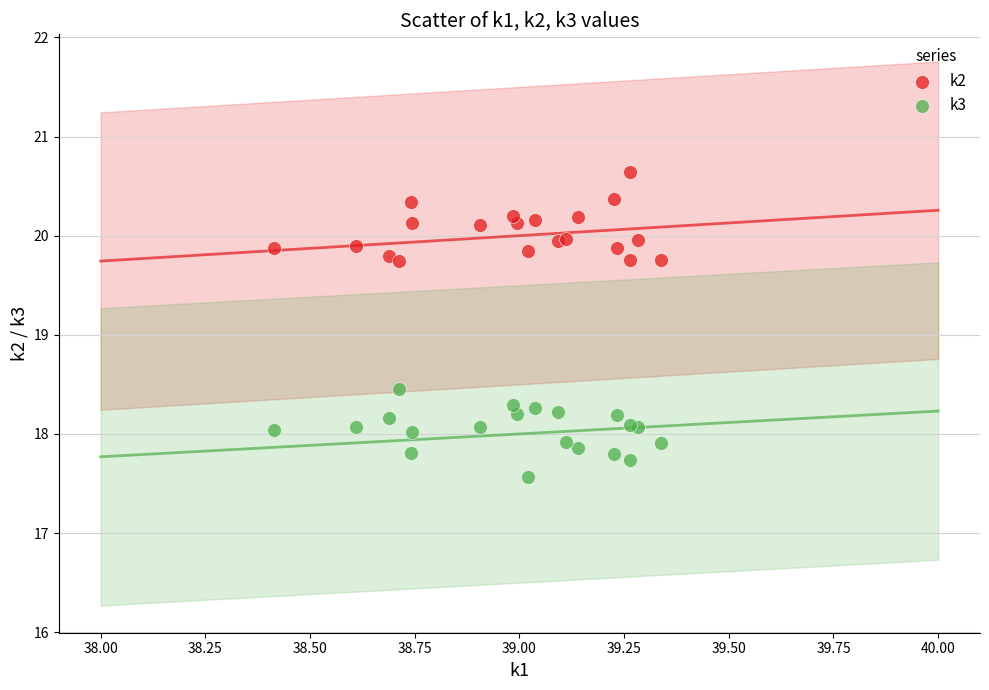

Which series reaches the minimum Y coordinate?

k3